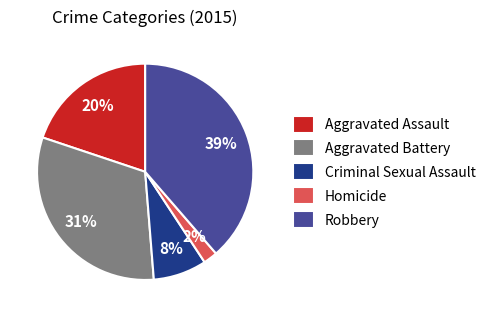

Which slice is the largest?

Robbery